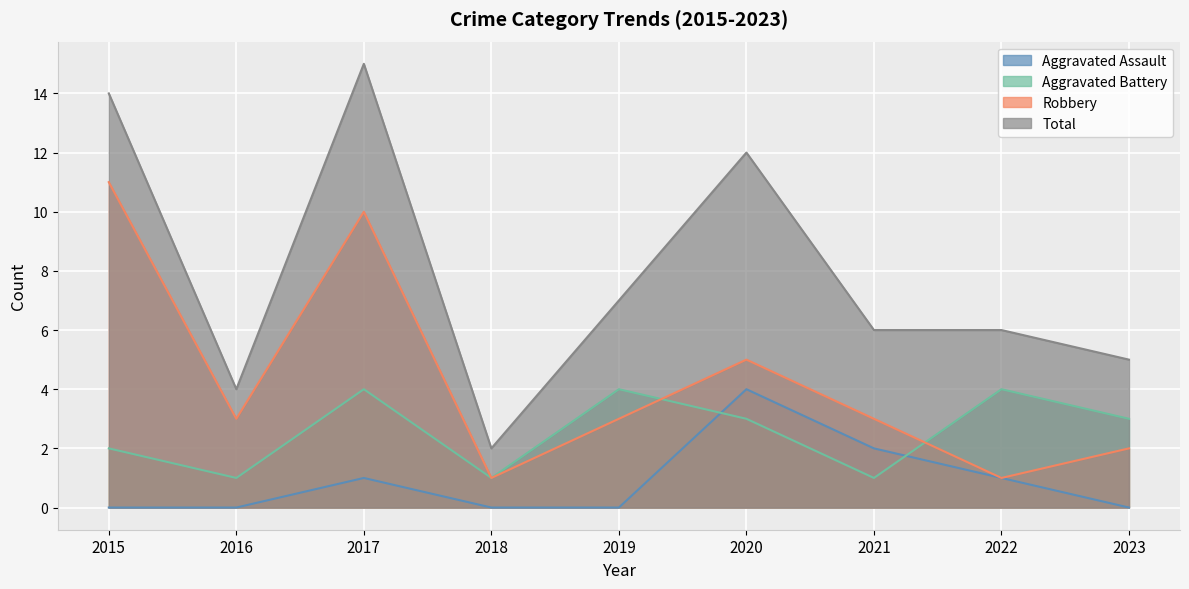

Count the Robbery values in the range 2 to 5.

5